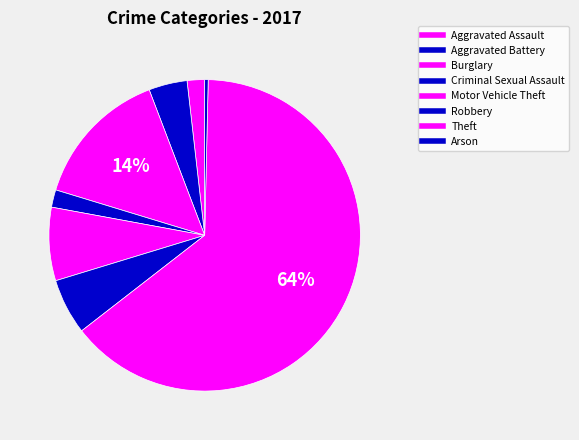

Which category has the biggest portion of the pie?

Theft